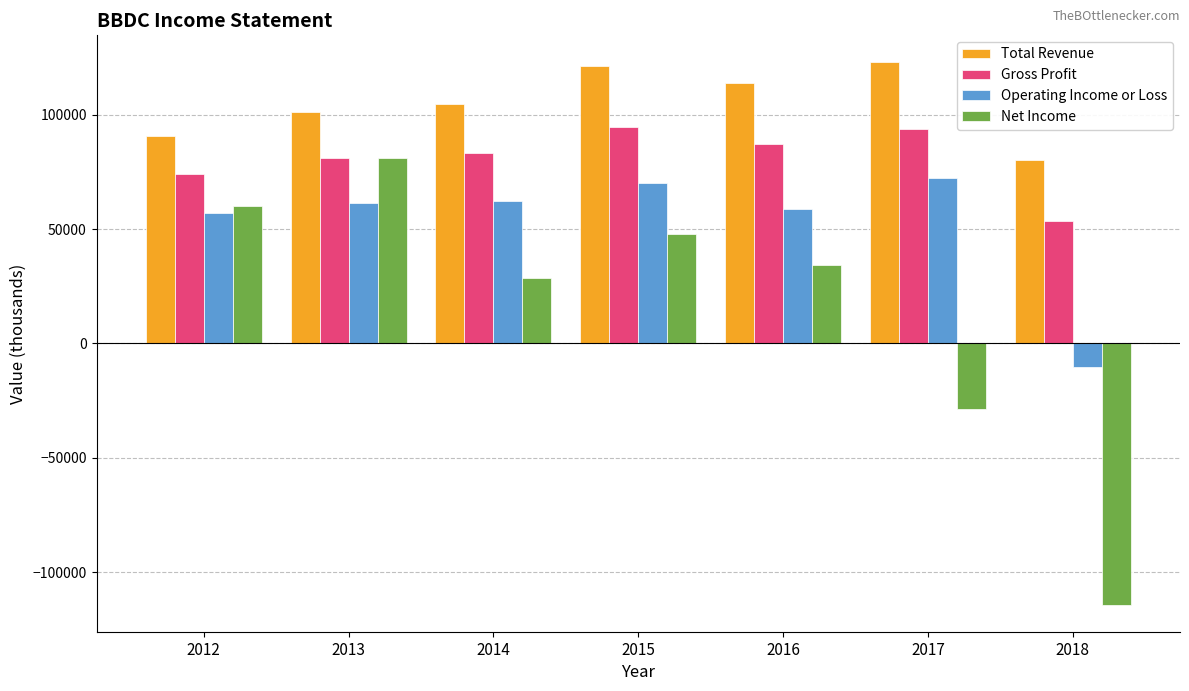

What is the minimum value for Gross Profit?

53600